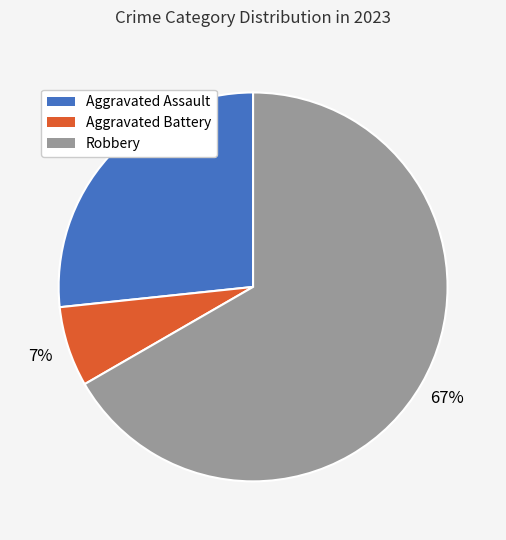

To the nearest percent, what portion does Aggravated Assault represent?

27%